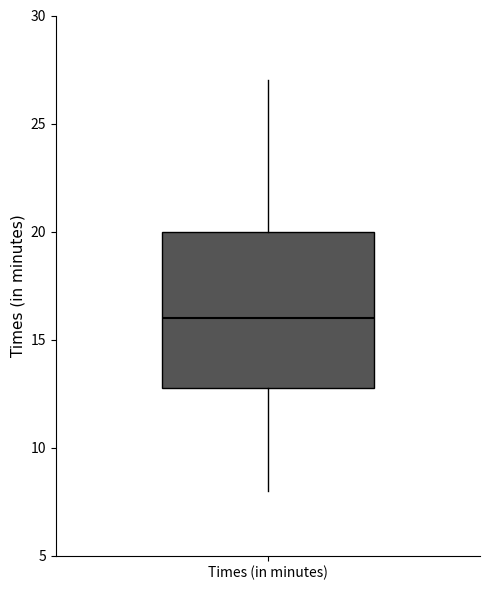

Read this box plot against the y-axis: the position of the median line, the range covered by the box, and the ends of both whiskers. The values are not printed on the chart, so give them approximately, as read against the axis.

median 16, box 13 to 20, whiskers 8 to 27